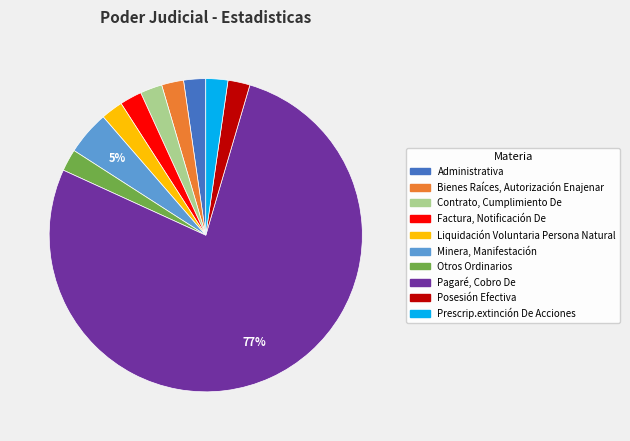

Count the number of slices in the pie.

10